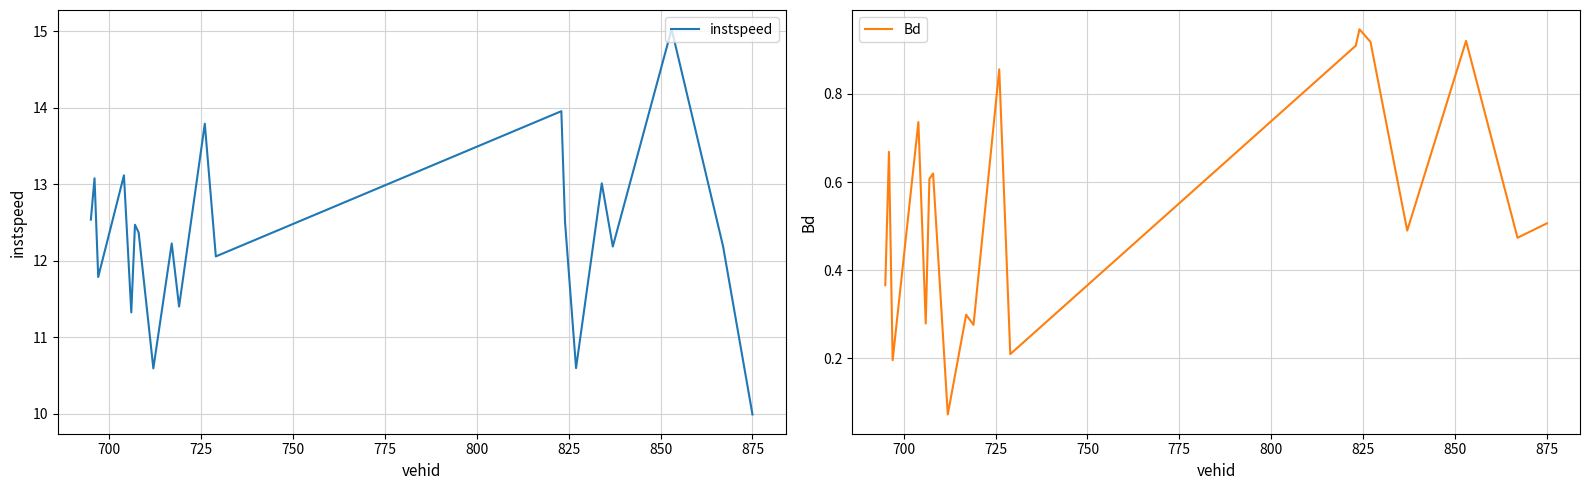

What is the maximum value for instspeed?

15.0